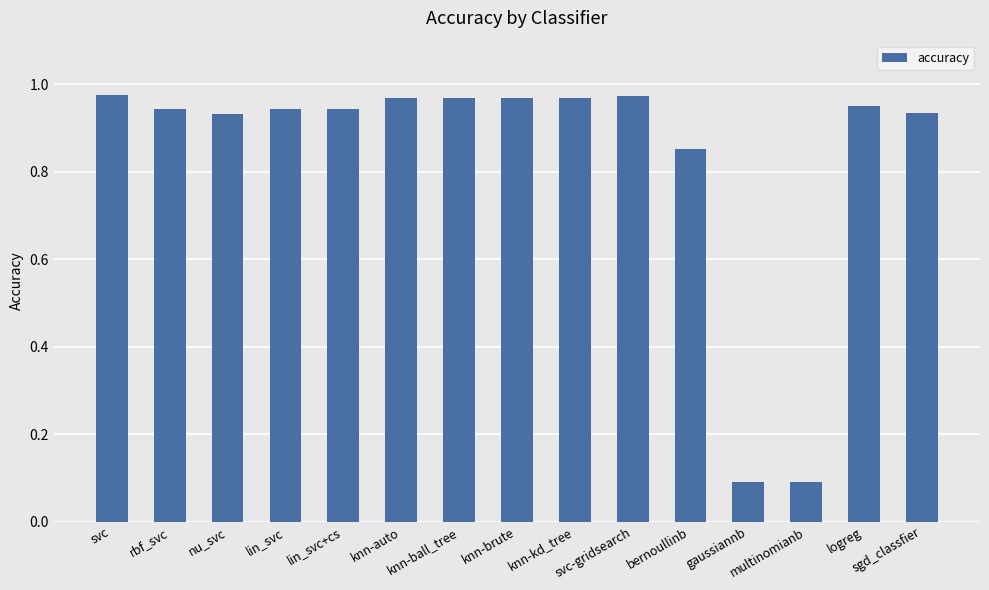

What is the sum of all values?

12.5